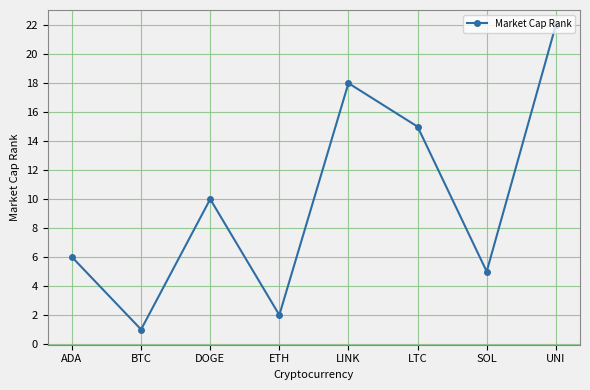

How many data points are less than 10?

4